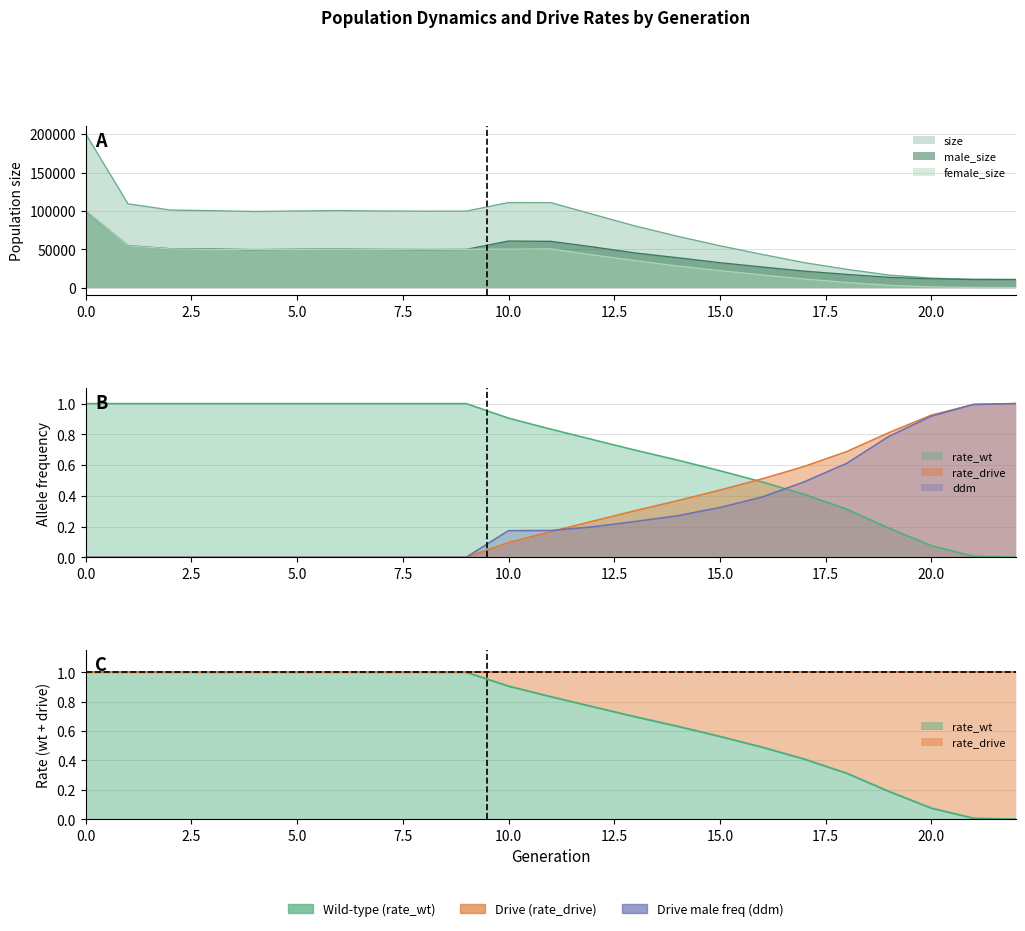

True or false: rate_drive has more than 2 points higher than both neighbors.

False